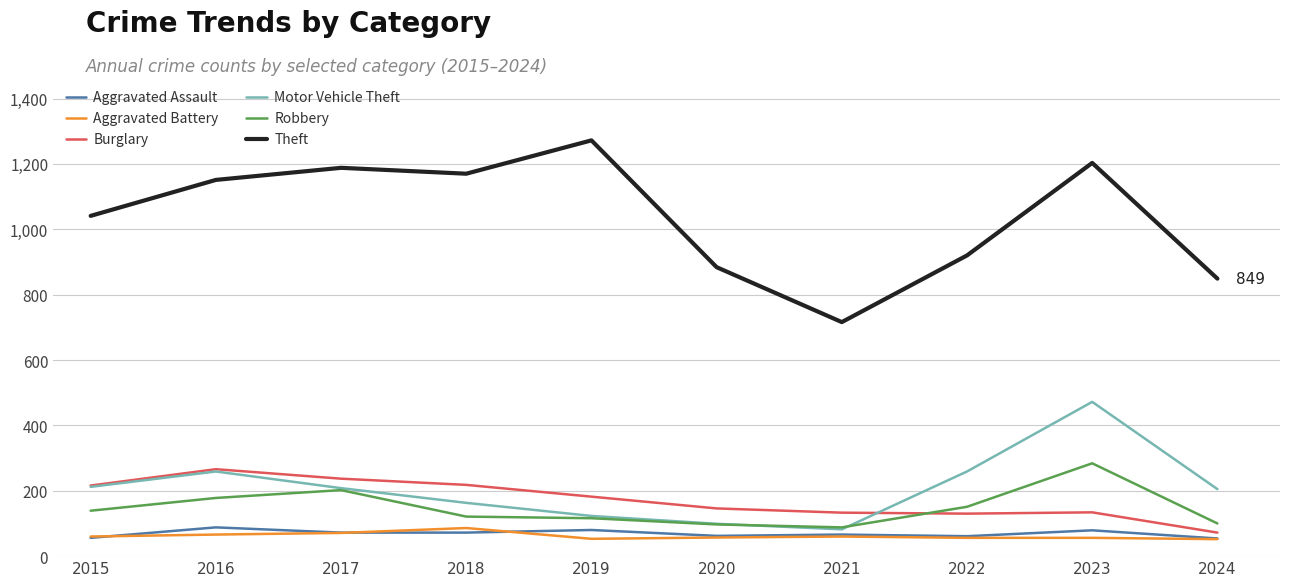

True or false: Motor Vehicle Theft and Theft intersect in this chart.

False